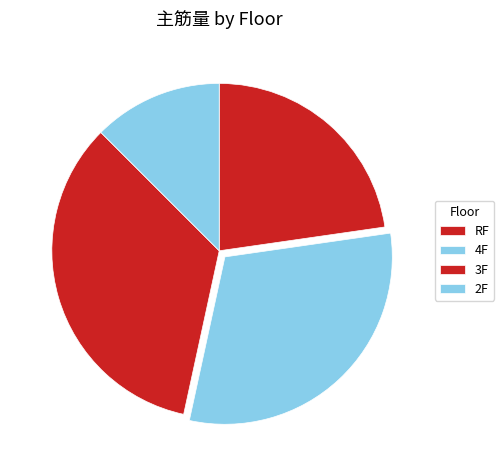

Which category has the smallest portion of the pie?

2F